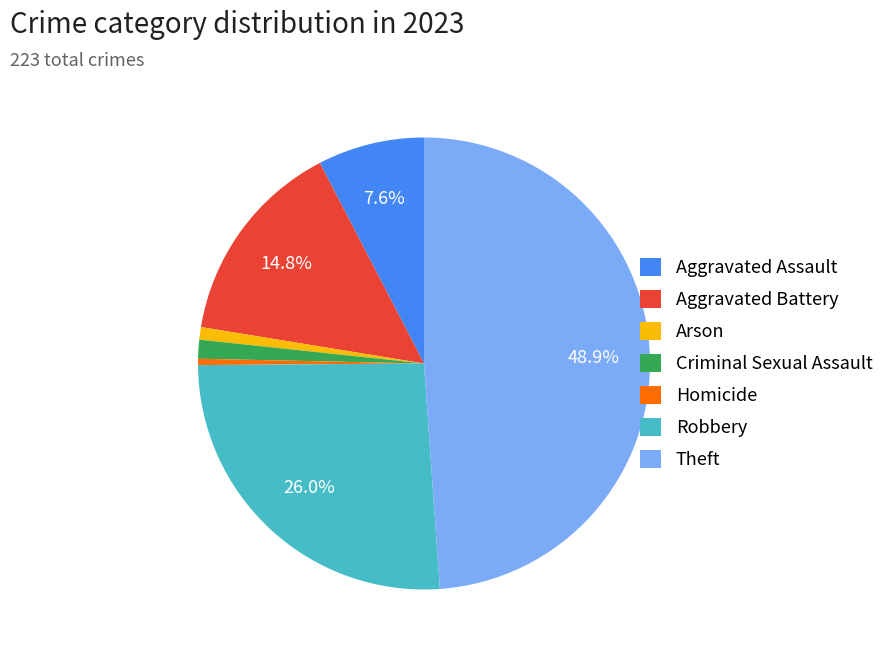

Which slice is the largest?

Theft